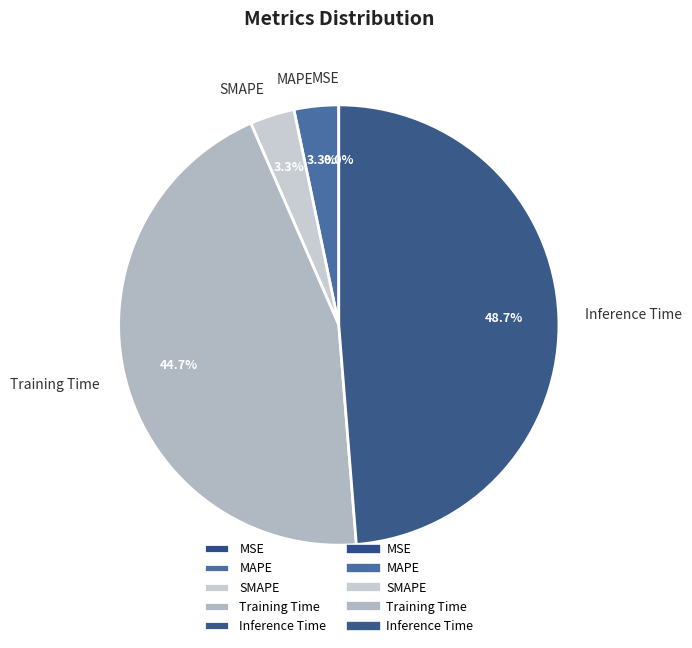

The MSE slice represents 0% of the pie. True or false?

True